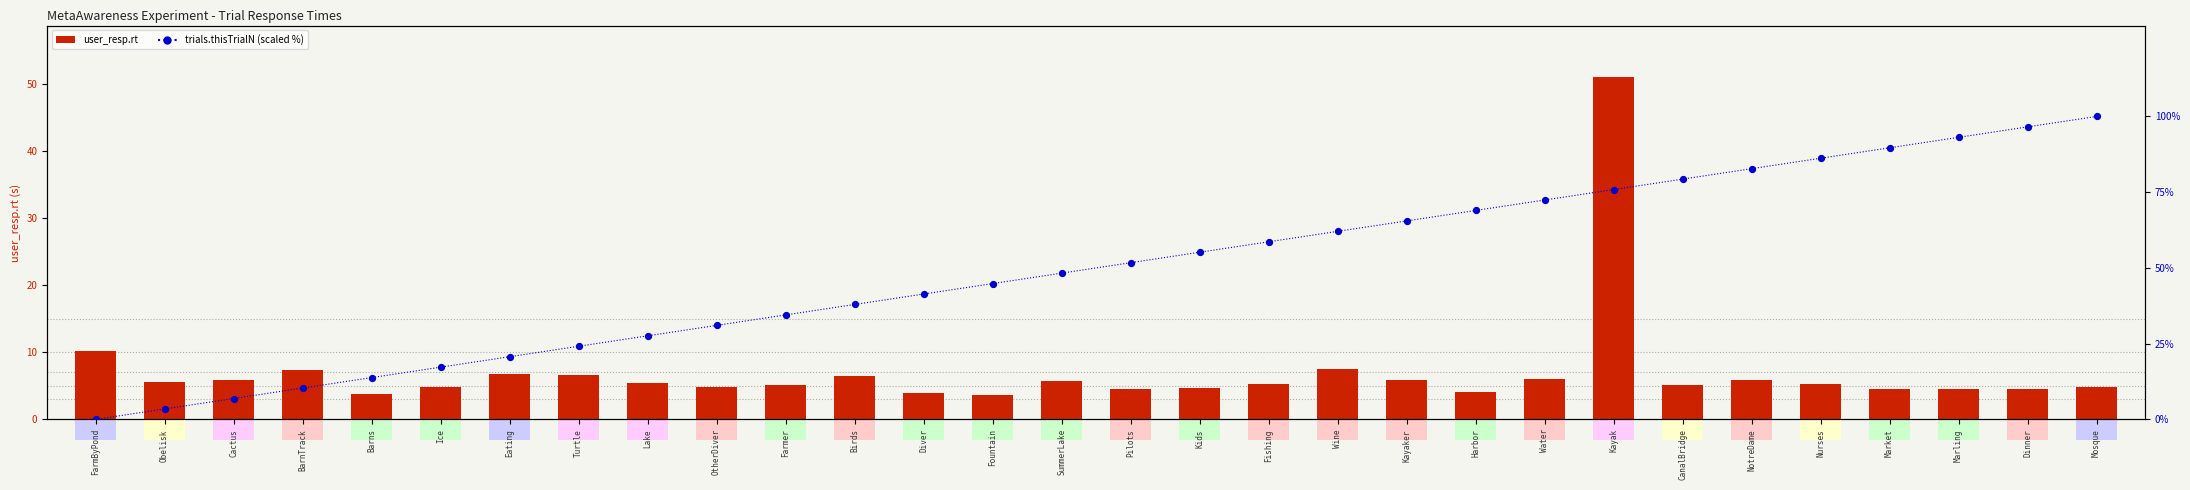

What are all the series names shown in the legend?

user_resp.rt, trials.thisTrialN (scaled %)